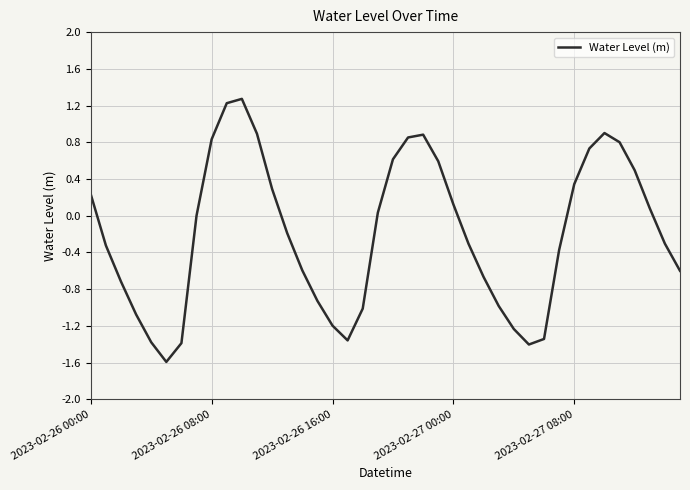

What is the difference between the maximum and minimum values?

2.9